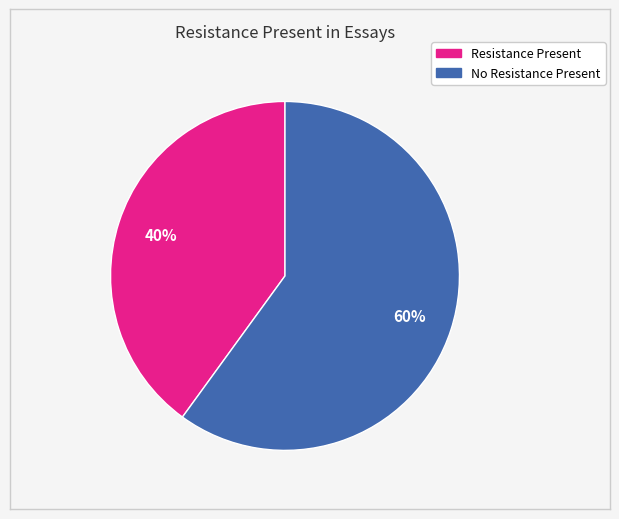

Which slice is the largest?

No Resistance Present